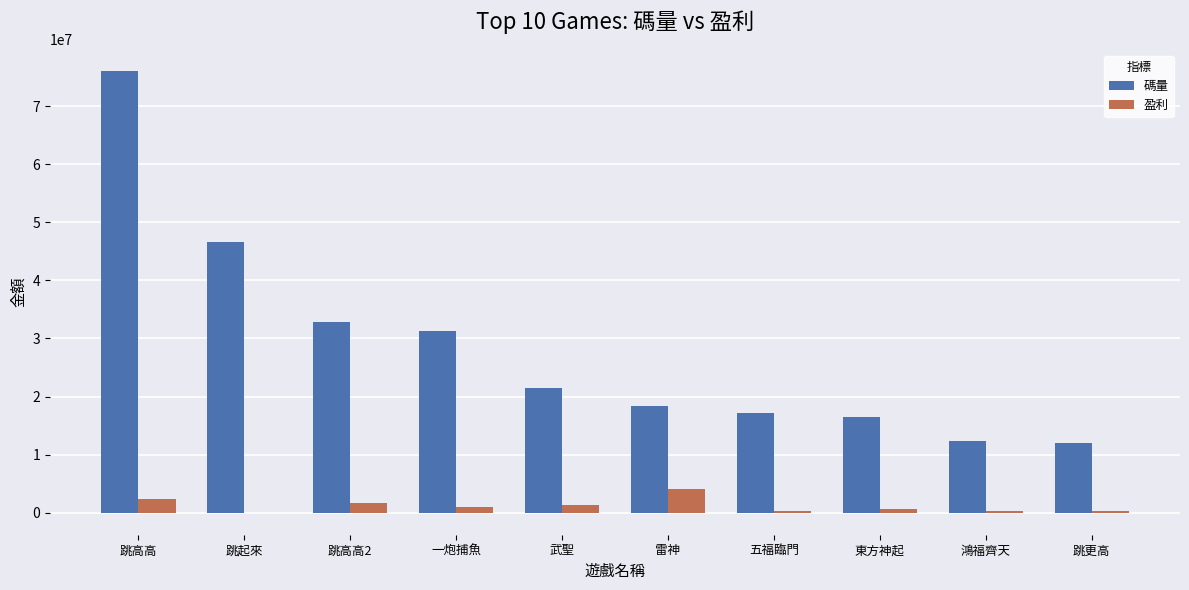

Between 一炮捕魚 and 武聖, which series saw the biggest shift?

碼量